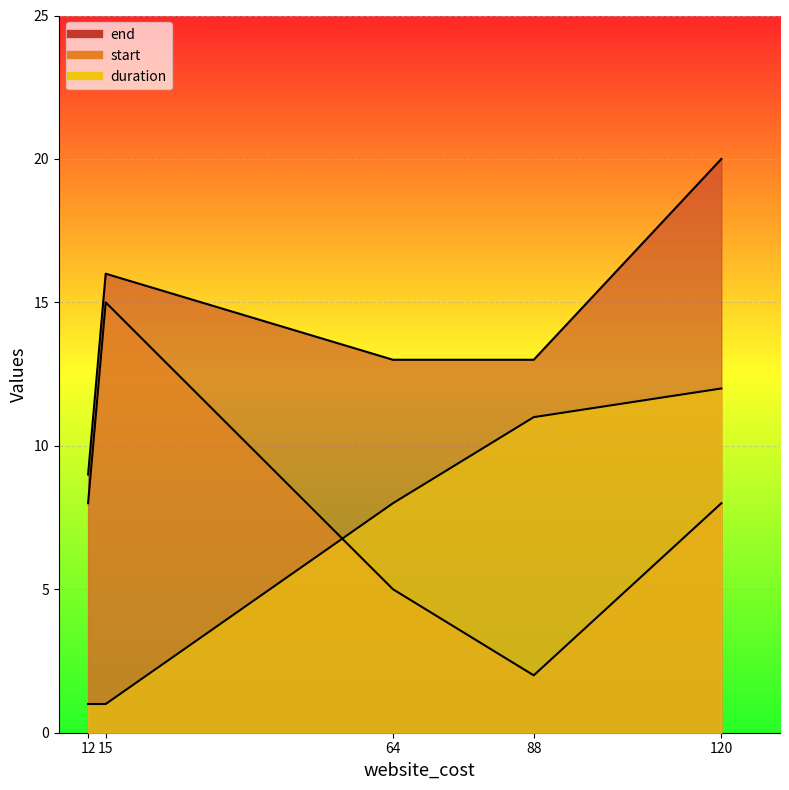

How many lines are shown in the chart?

3